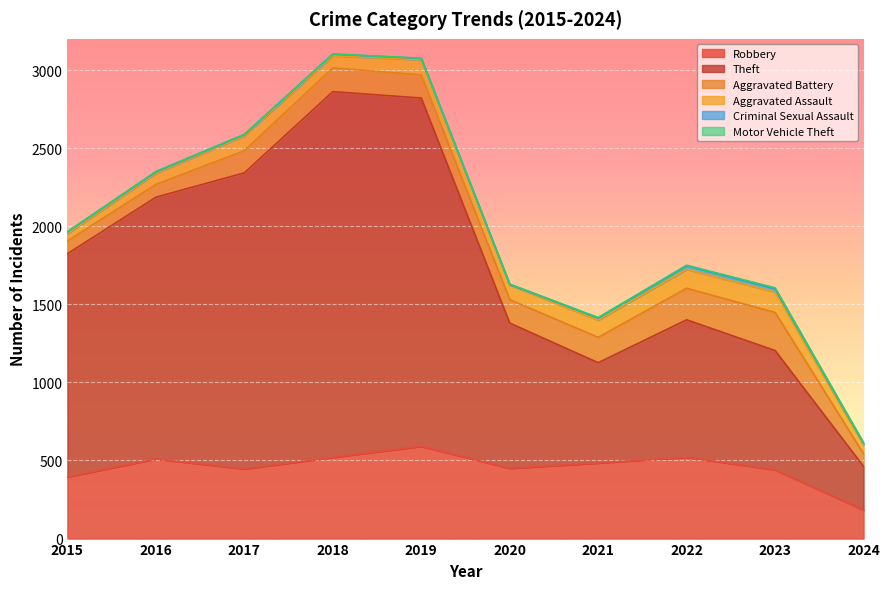

What is the spread (max minus min) of values at 2018?

2341